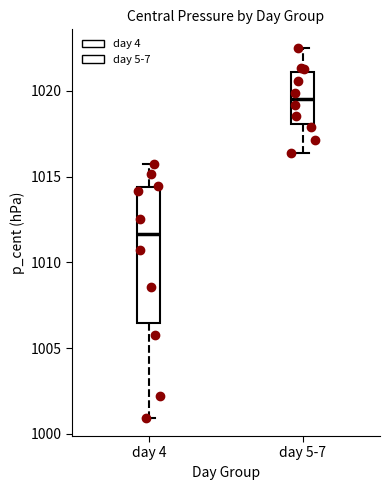

Which box is the tallest, from its lower edge to its upper edge?

day 4